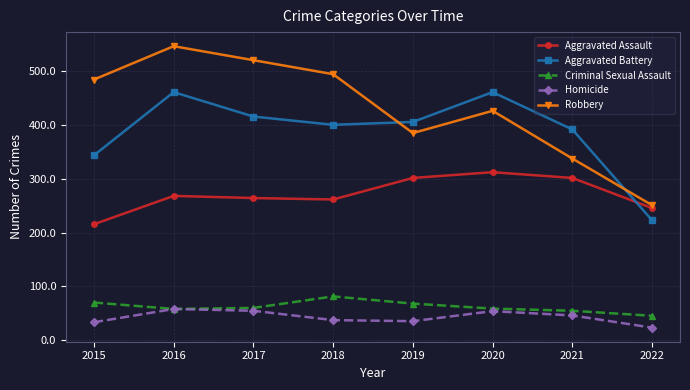

At which category does the chart reach its minimum across all series?

2022